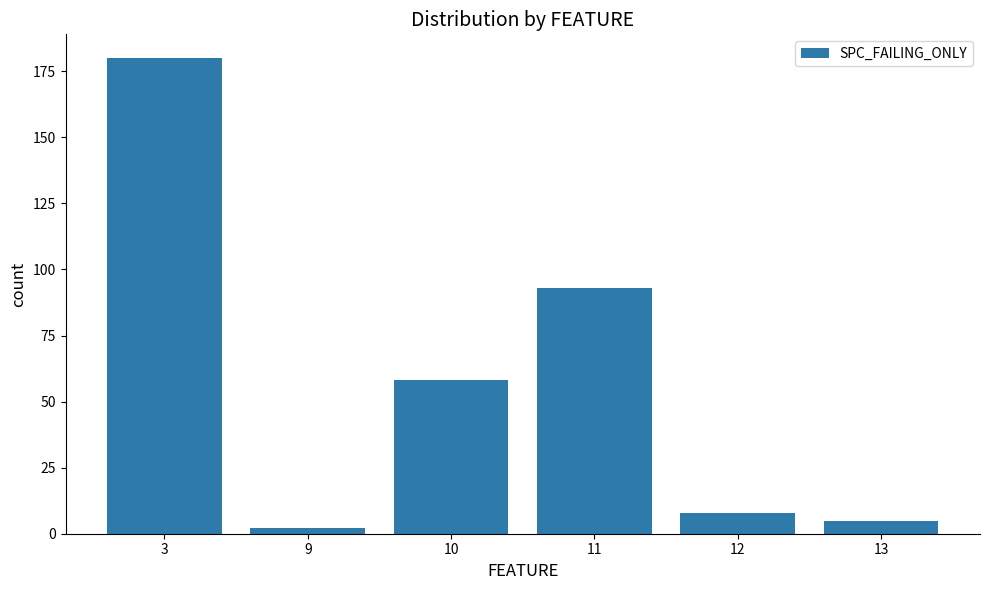

Where does the data first go above 58?

3